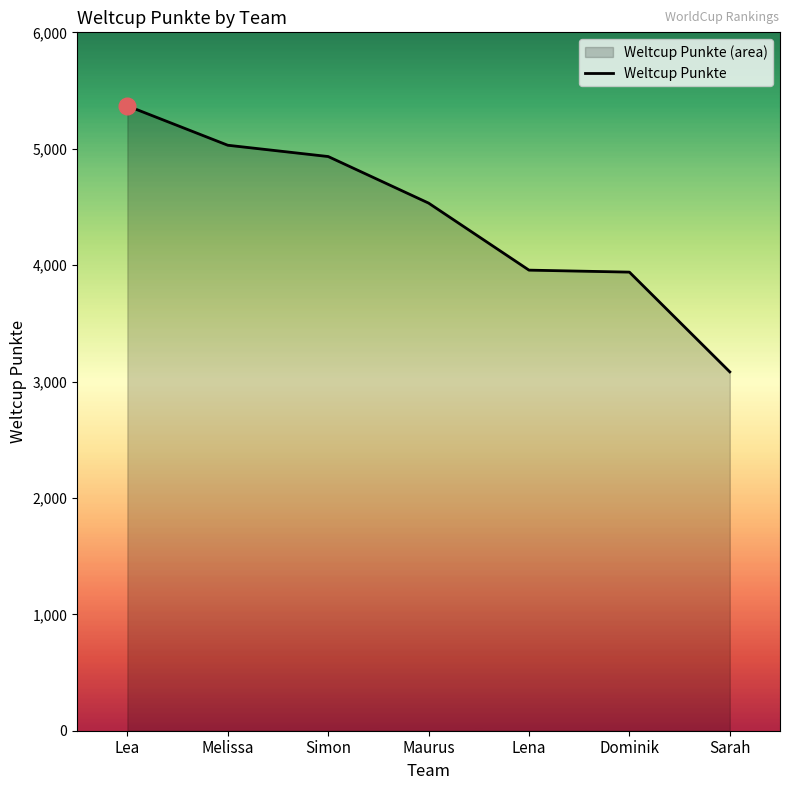

Is it true that the value at Melissa is 5030?

True